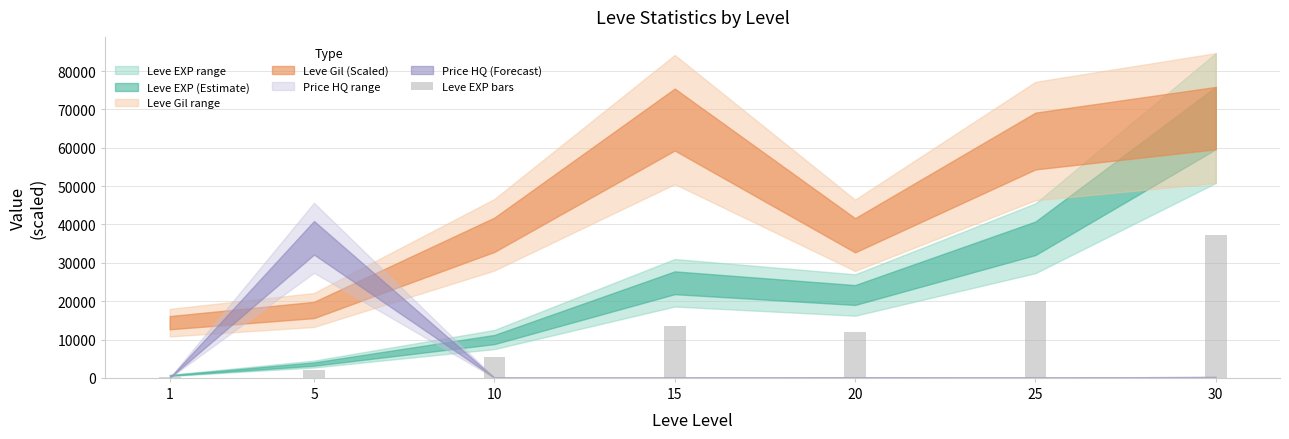

What is the difference between the maximum and minimum values?

36905.0